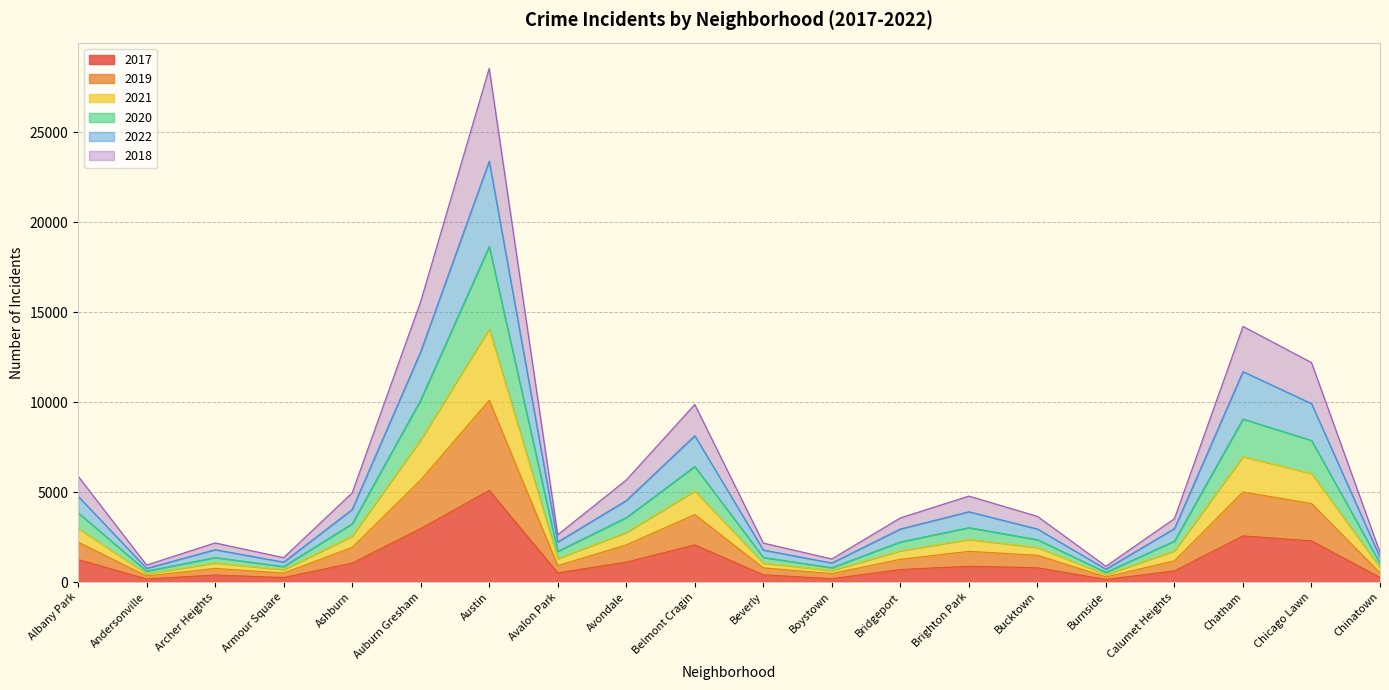

What is the minimum value shown in the chart?

145